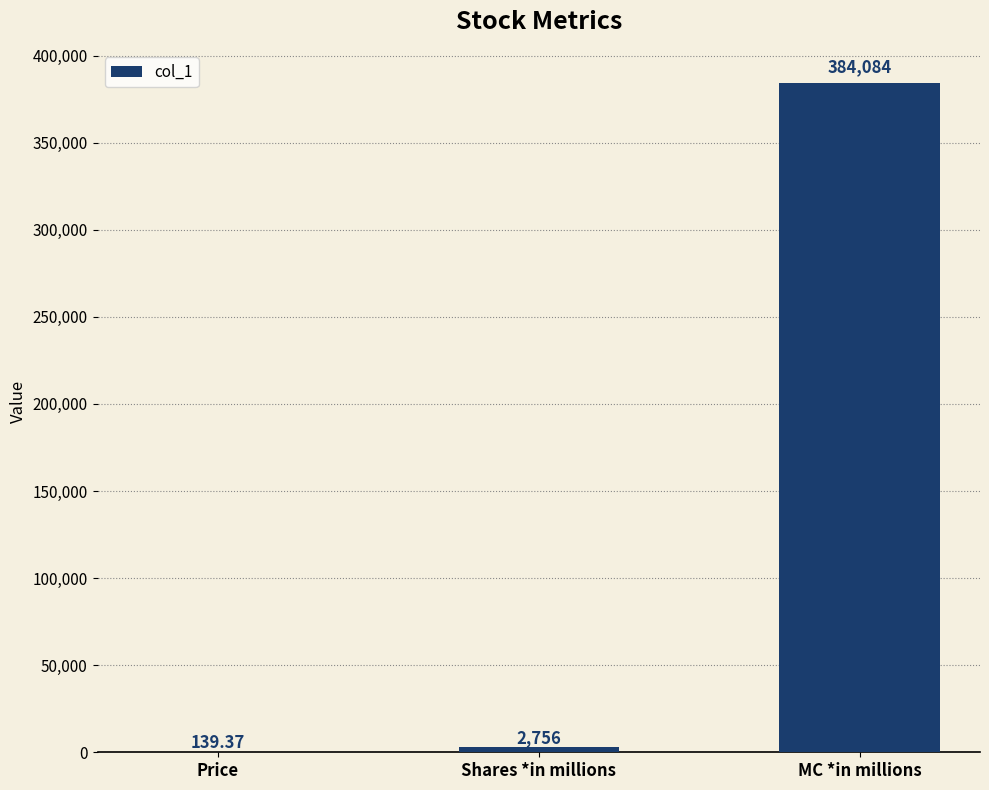

How many distinct data groups are displayed?

1